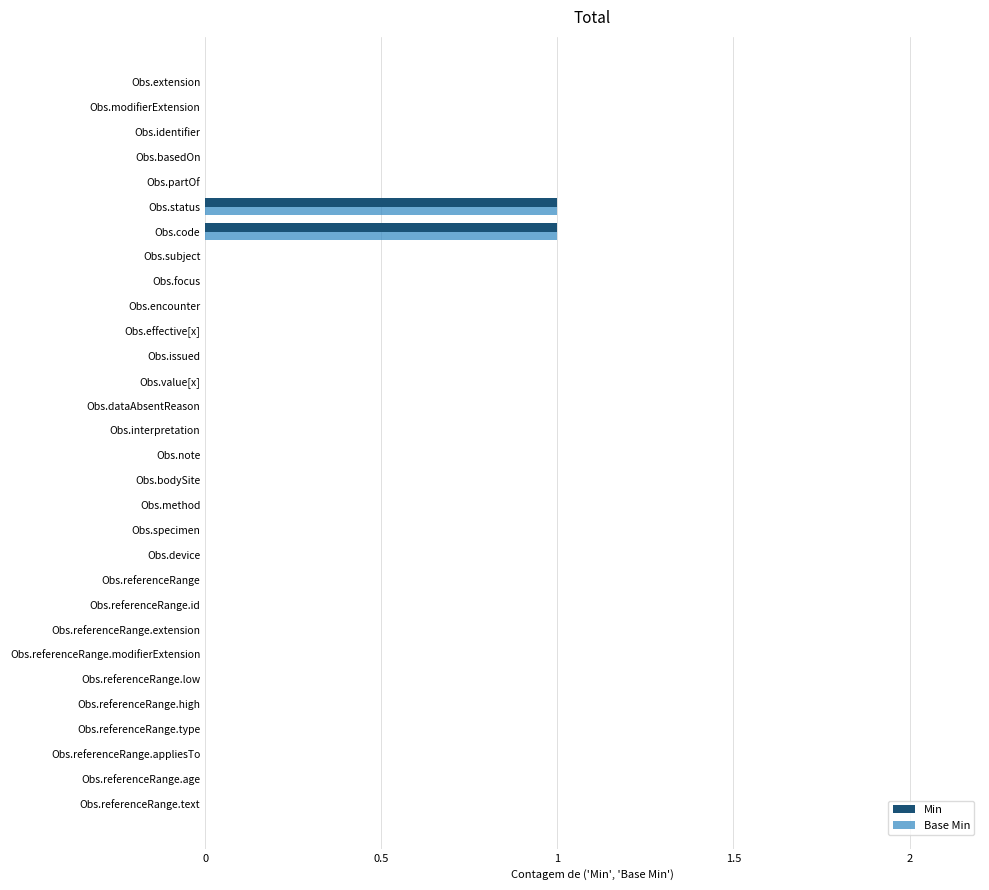

True or false: Min has a value of 0 at Obs.dataAbsentReason.

True